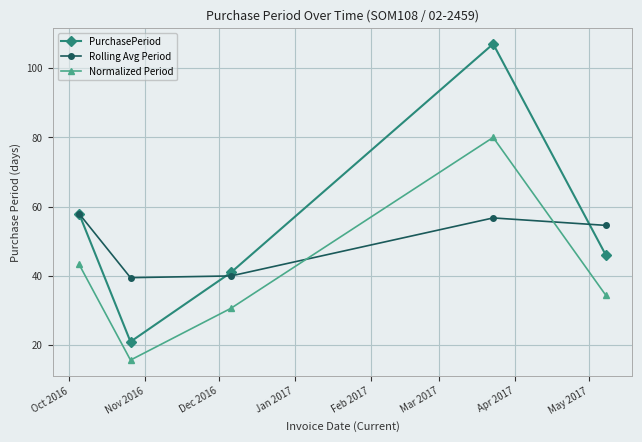

What is the lowest value of the Normalized Period series?

15.7